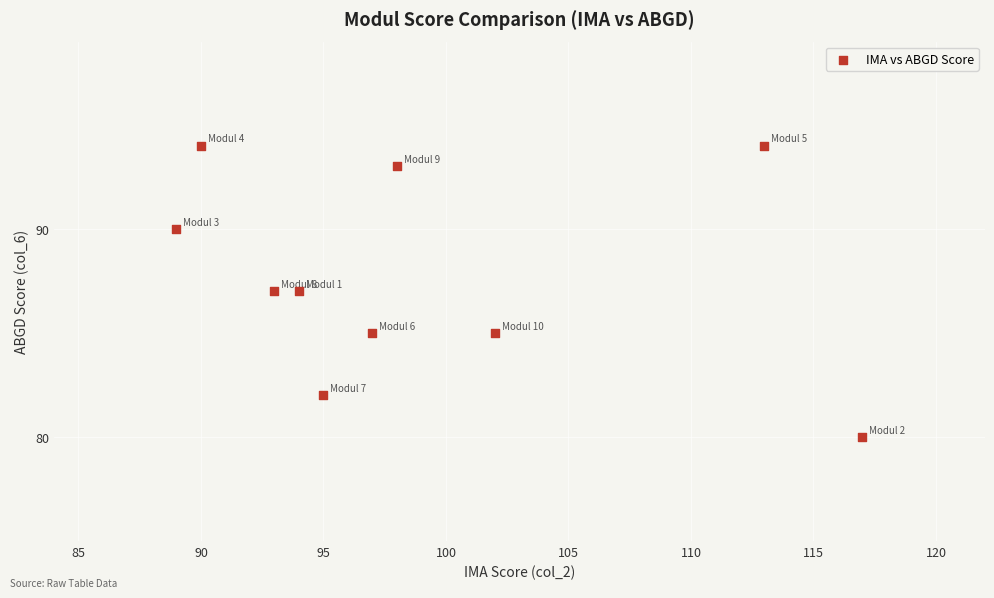

What is the range of Y values (max minus min)?

14